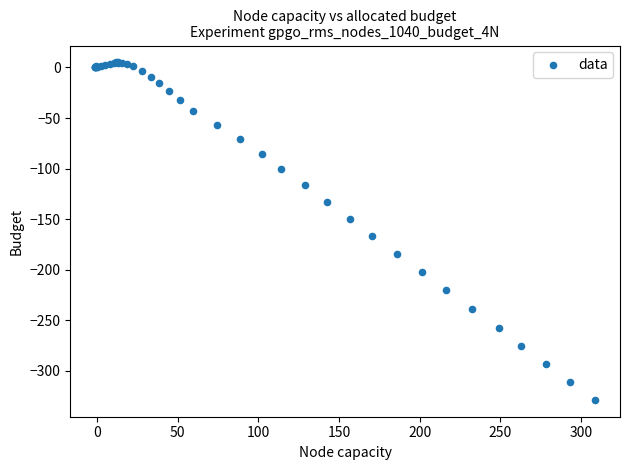

What Y value in the scatter plot is closest to -161?

-166.3